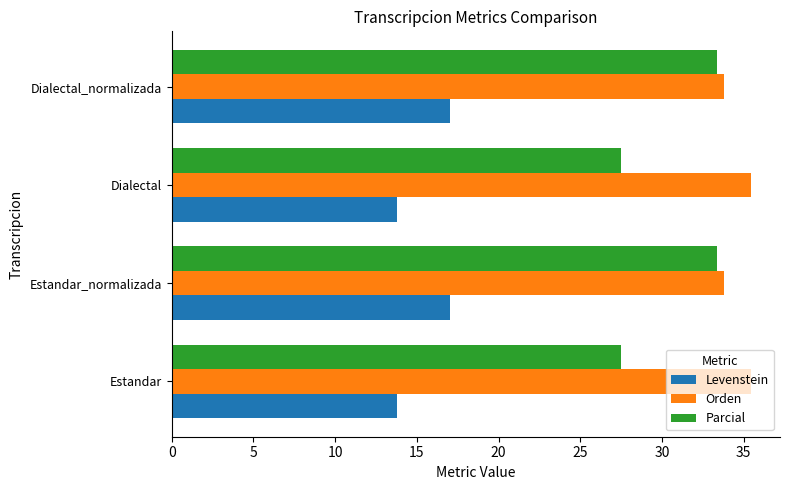

What value does the Parcial series have at Dialectal?

27.5